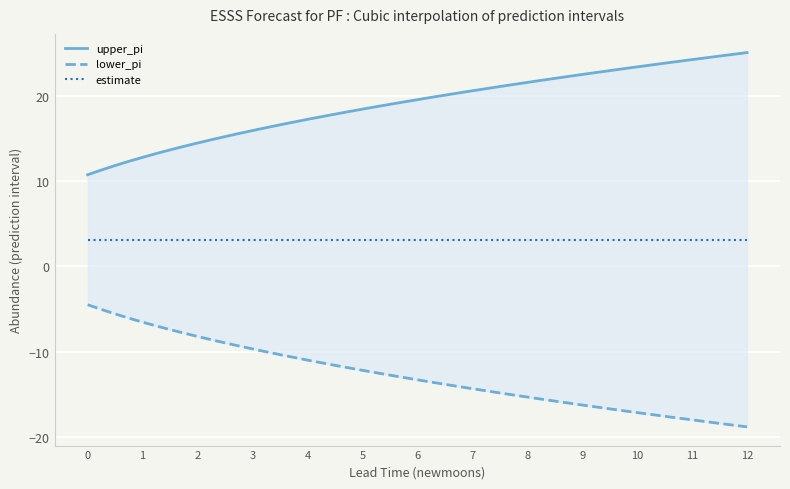

What is the sum of the upper_pi values at 3 and 0?

26.7